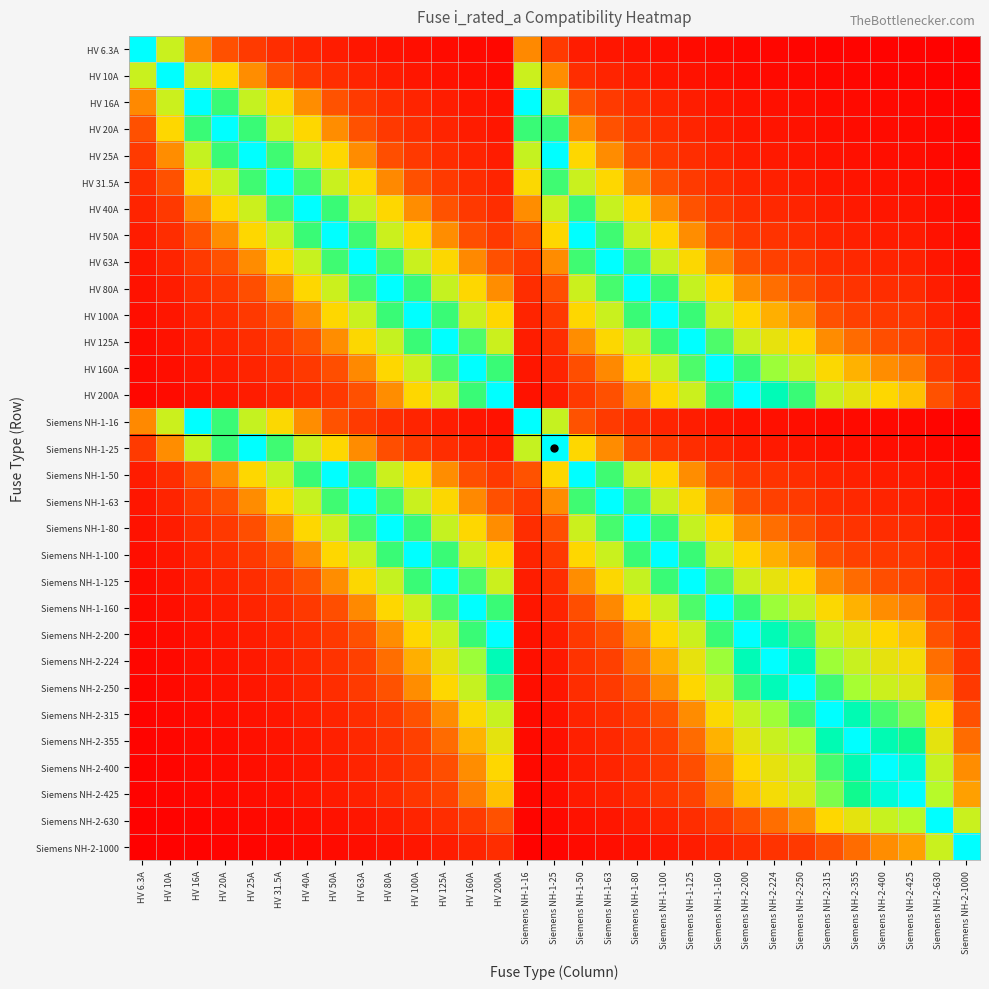

At how many categories does at least one series exceed 0?

31